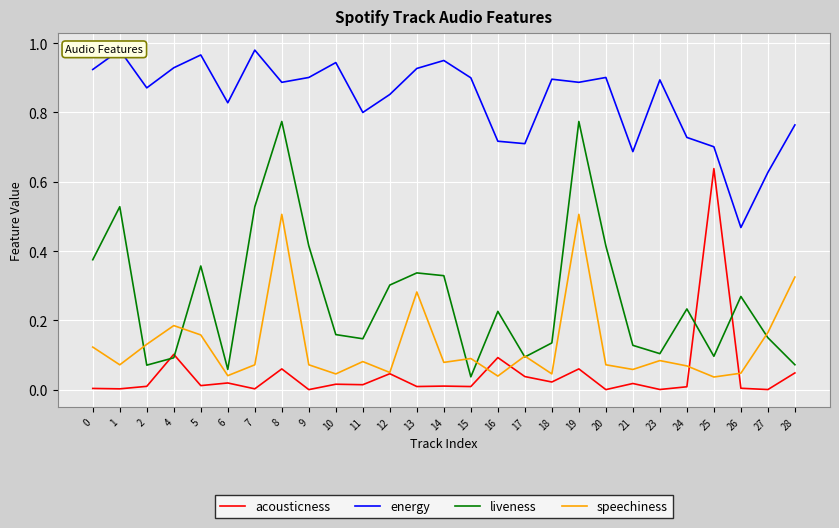

Which series has the largest range (max minus min)?

liveness